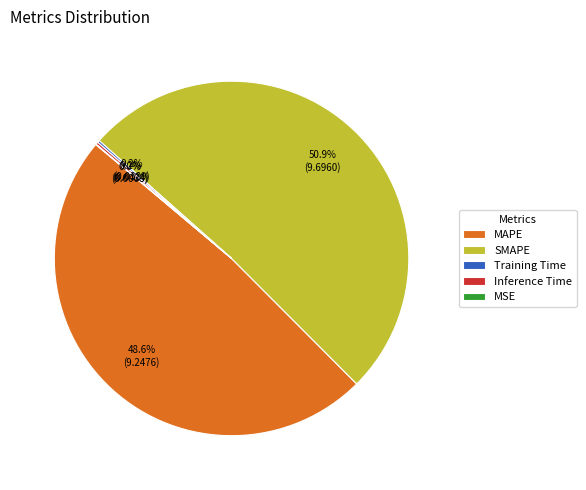

What percentage is the SMAPE slice, to the nearest percent?

51%